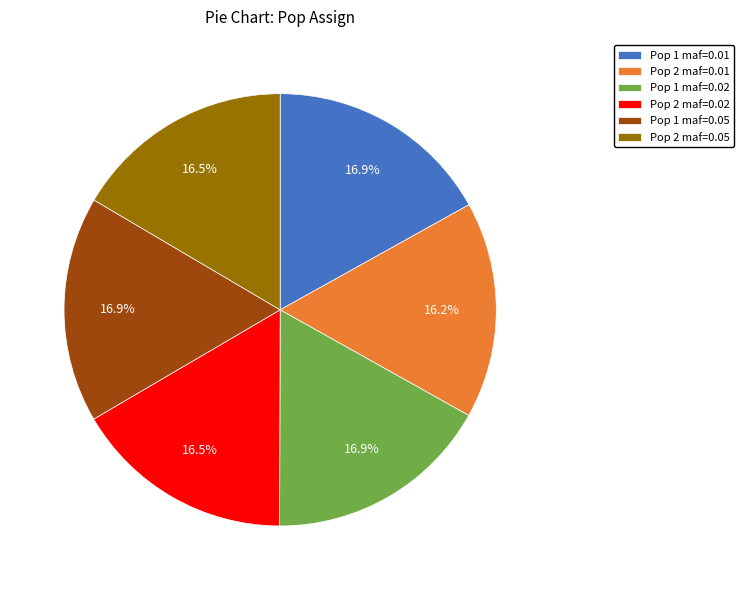

To the nearest percent, what is the difference between the largest and smallest slice percentages?

1%